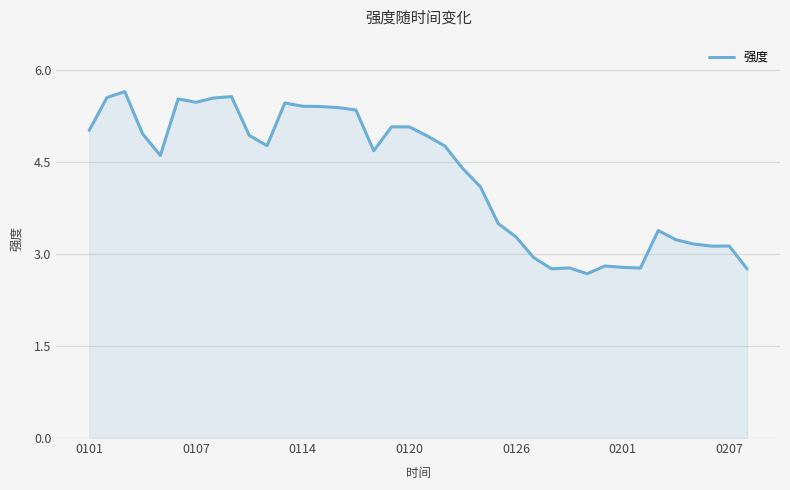

What is the difference between the second highest and second lowest values?

2.8